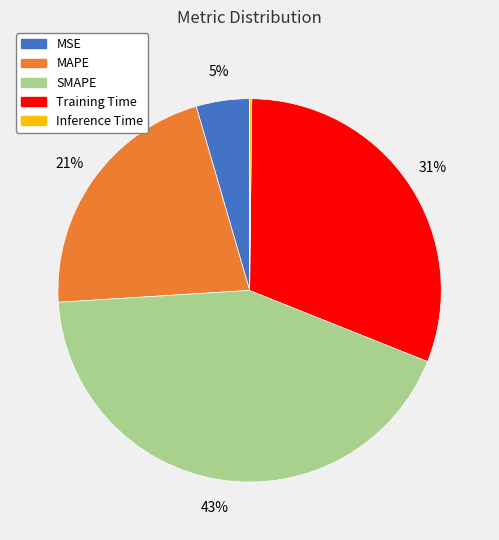

Is there a majority slice in this chart?

No